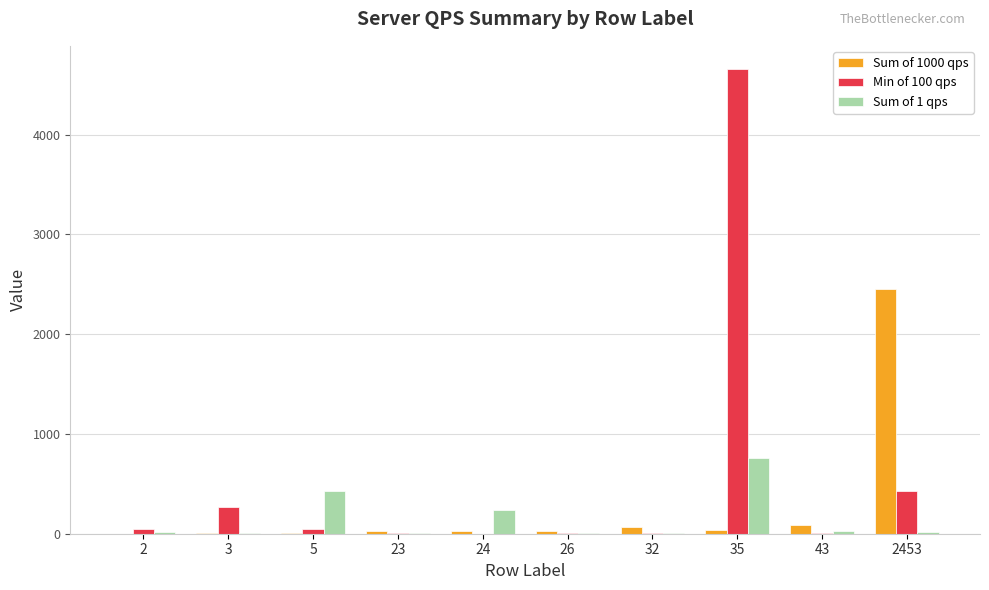

Count the number of categories in the chart.

10